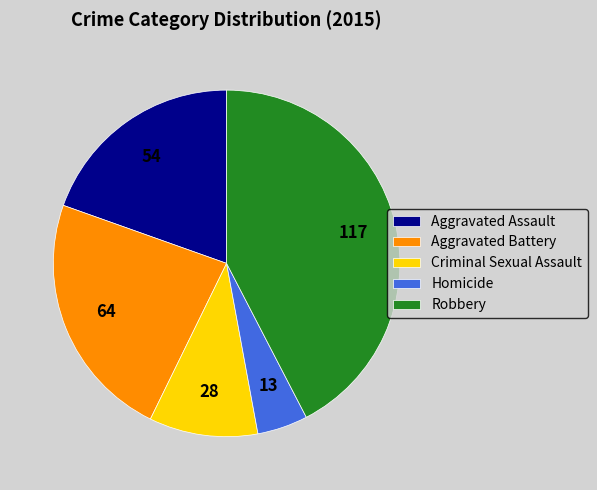

Rank the categories by value from highest to lowest.

Robbery, Aggravated Battery, Aggravated Assault, Criminal Sexual Assault, Homicide